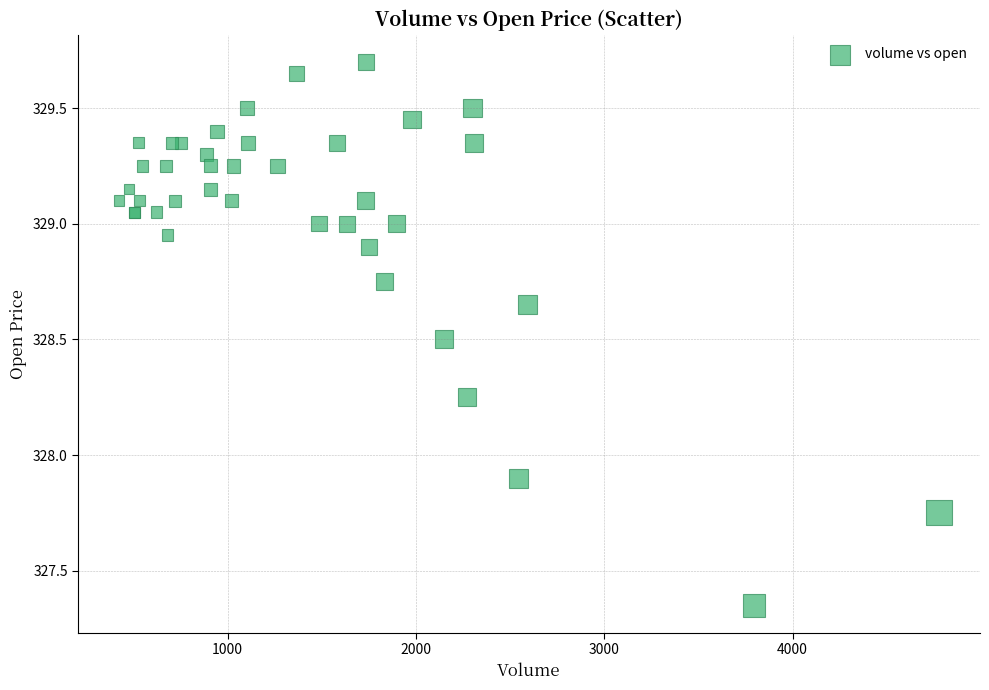

What Y value in the scatter plot is closest to 328?

327.9